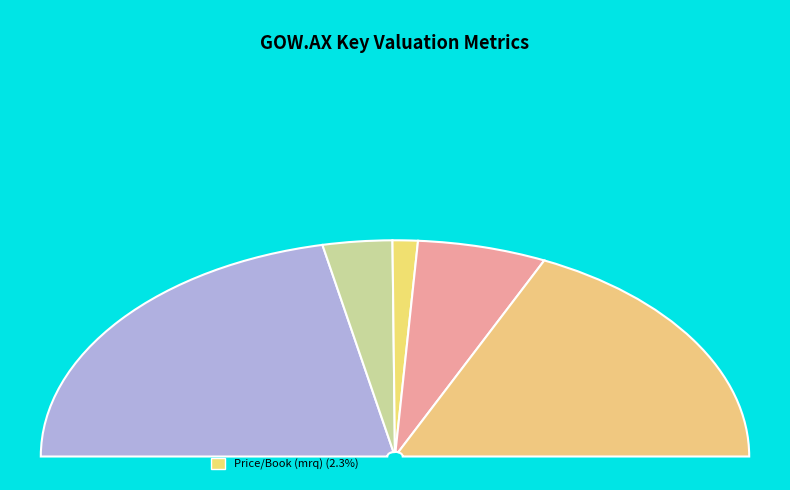

The Enterprise Value/Revenue slice represents 26% of the pie. True or false?

False